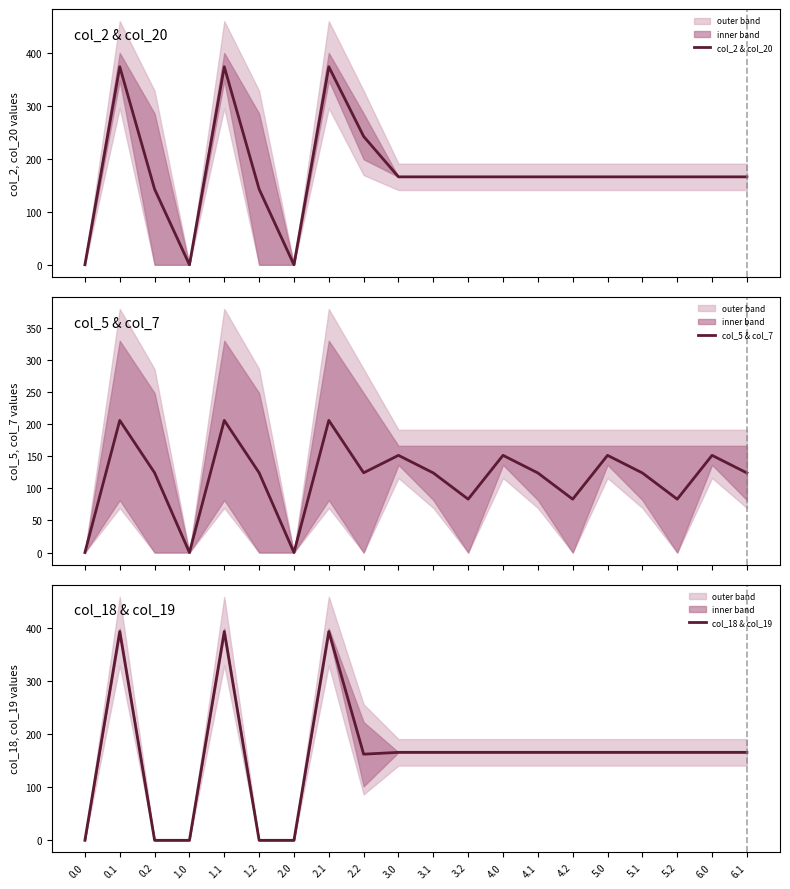

Which series changed the most between 0.2 and 2.1?

col_18 & col_19